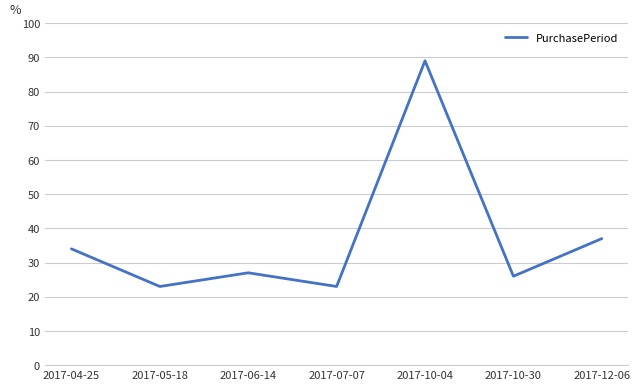

At which label does the data first exceed 27?

2017-04-25